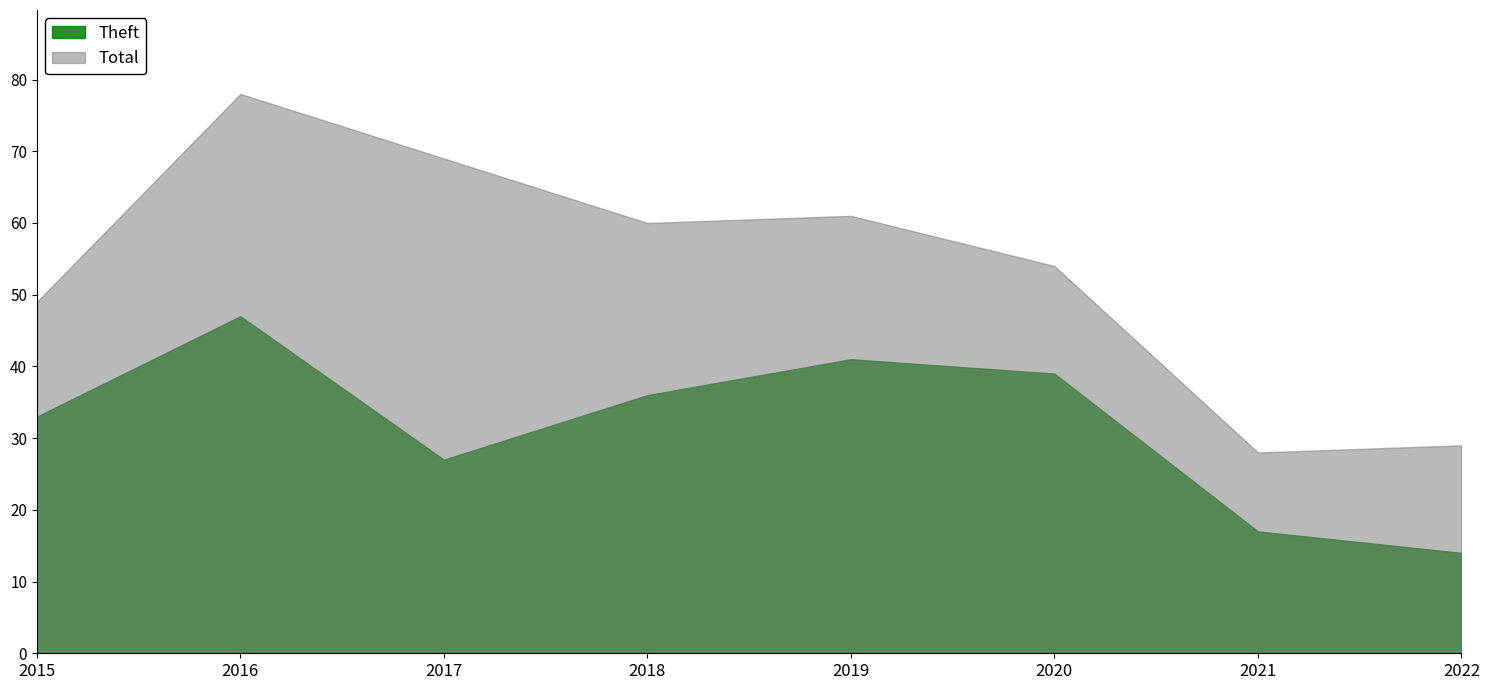

What is the smallest value displayed?

14